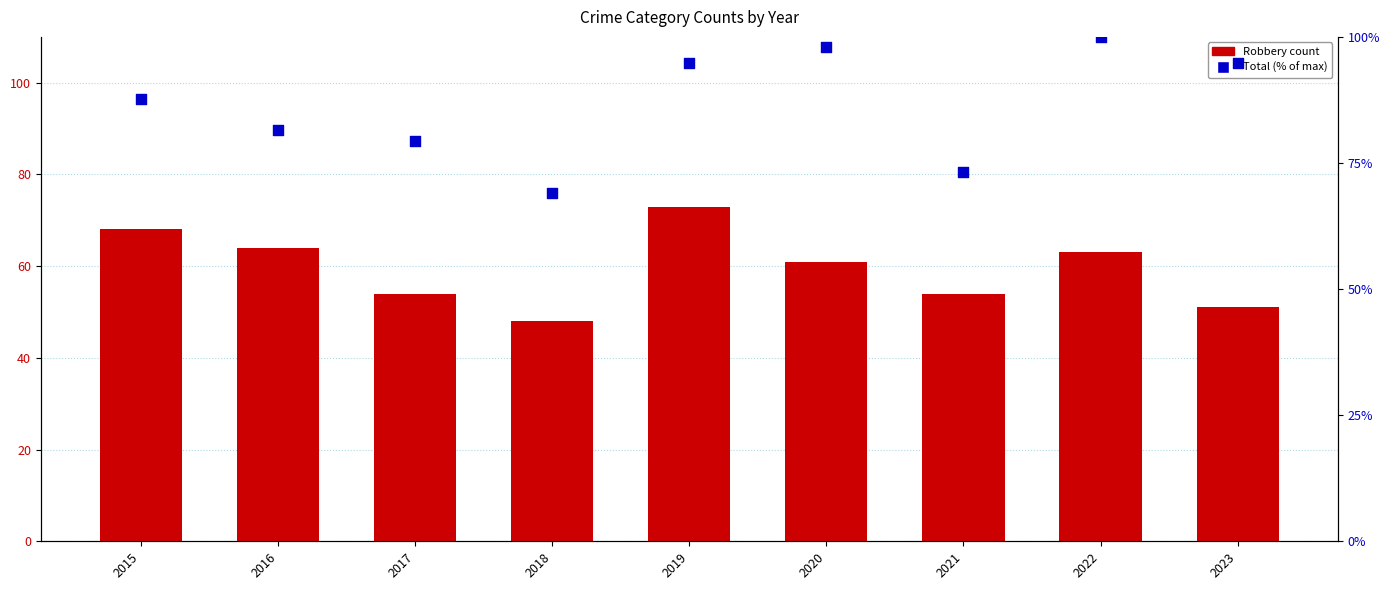

Is the value of Total (normalized) at 2020 greater than the value of Robbery at 2017?

Yes